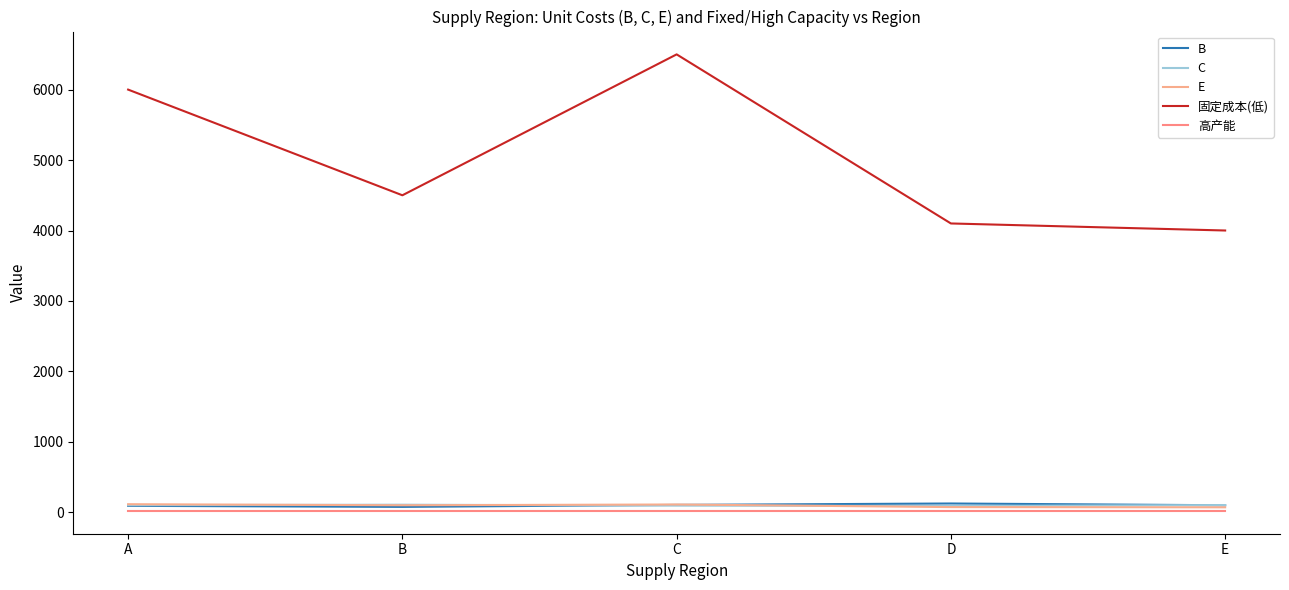

Is the value of B at C greater than the value of 高产能 at D?

Yes